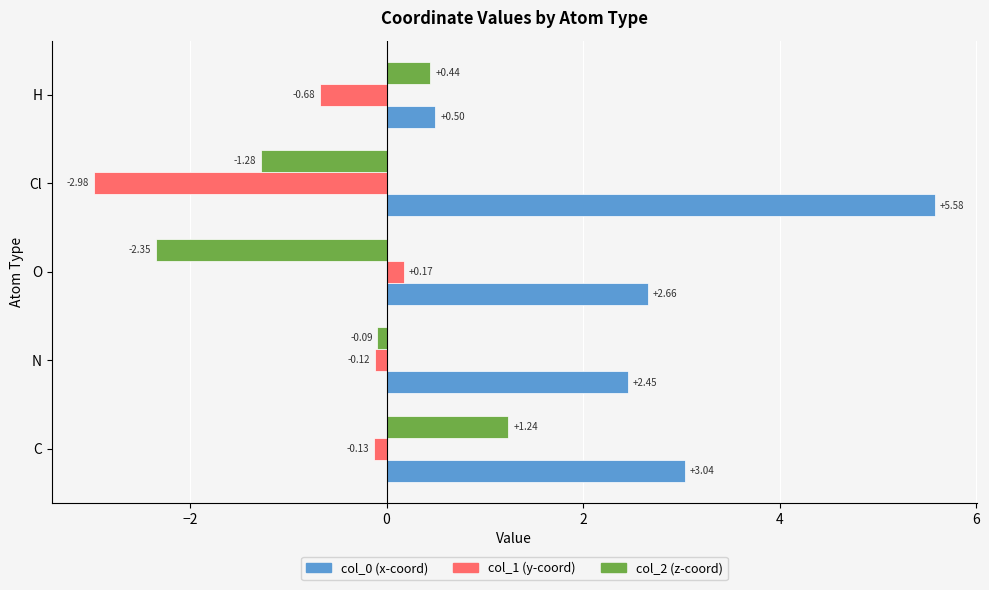

What is the total value across all series at N?

2.2